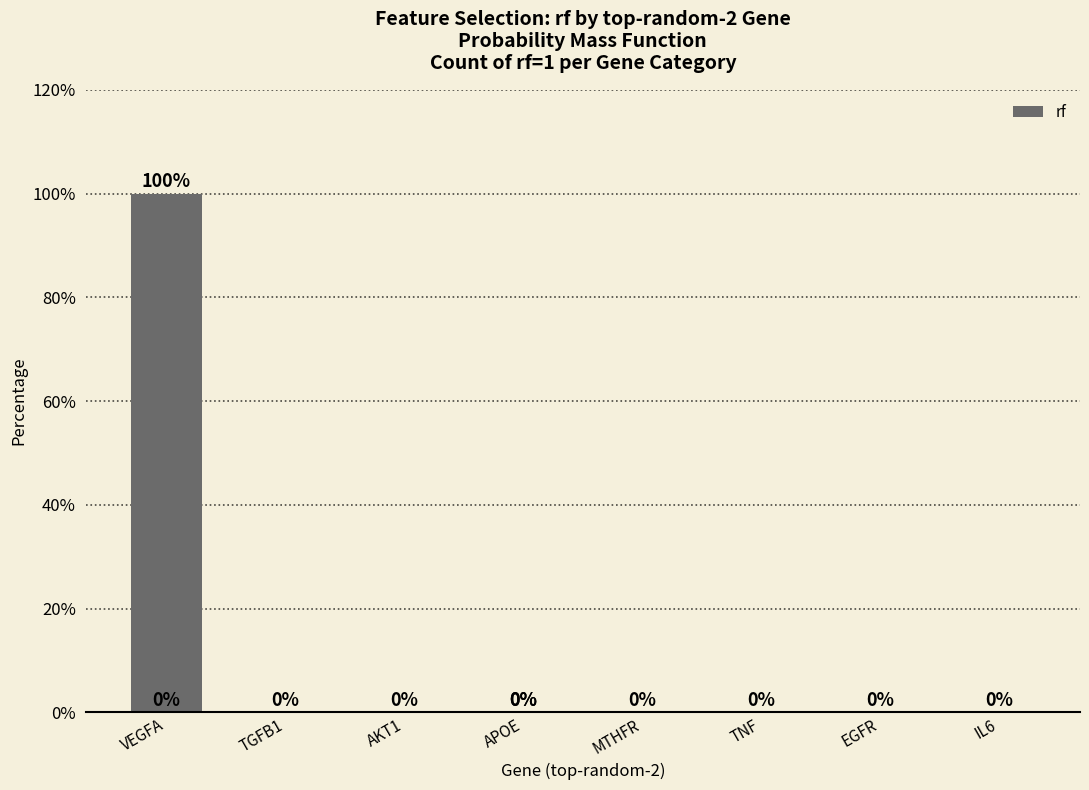

True or false: the data shows -48 at IL6.

False